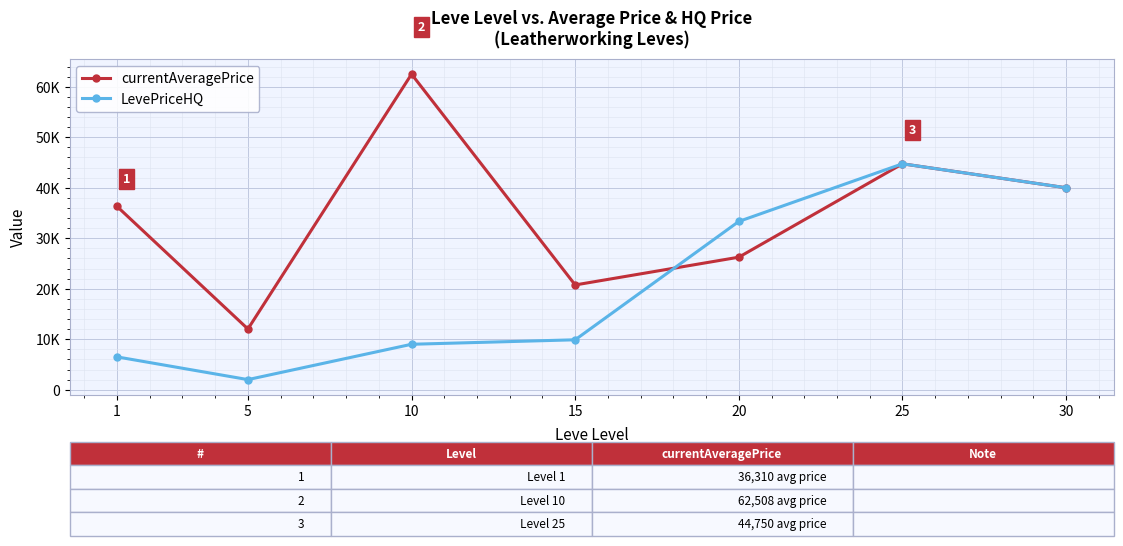

Does the chart have visible grid lines?

Yes